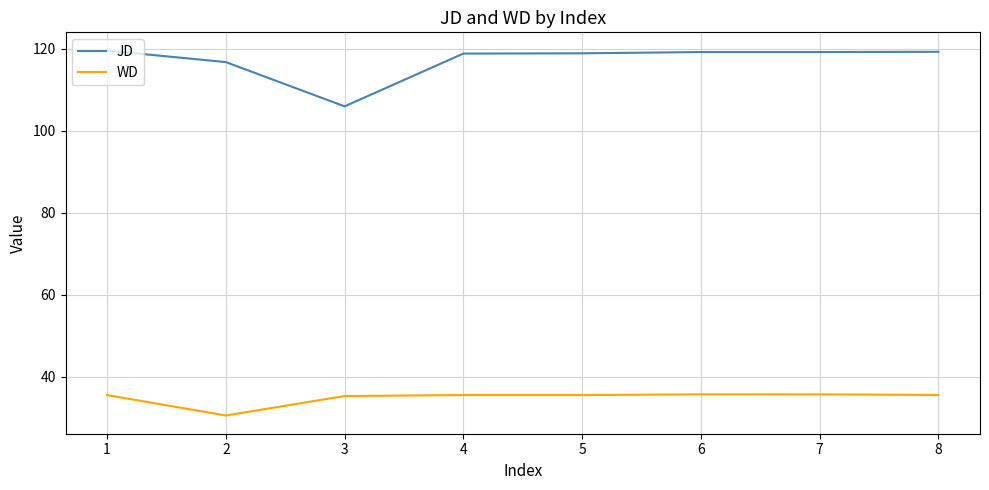

What is the highest value of the JD series?

119.6